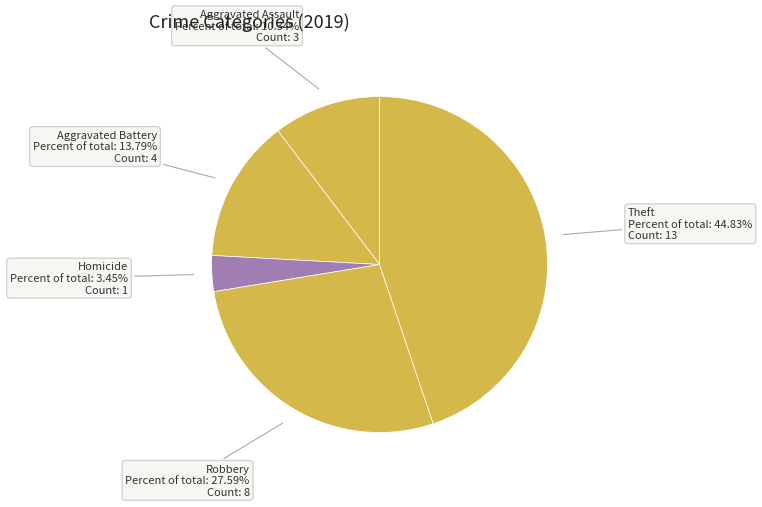

Which has a higher value, Aggravated Battery or Robbery?

Robbery